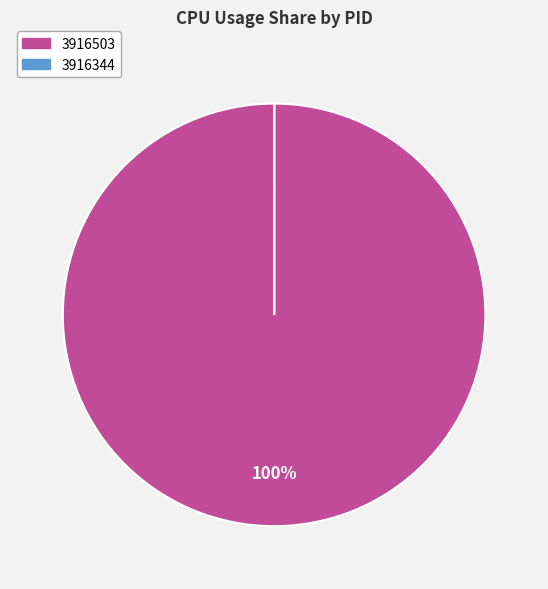

To the nearest percent, what is the average slice percentage?

50%